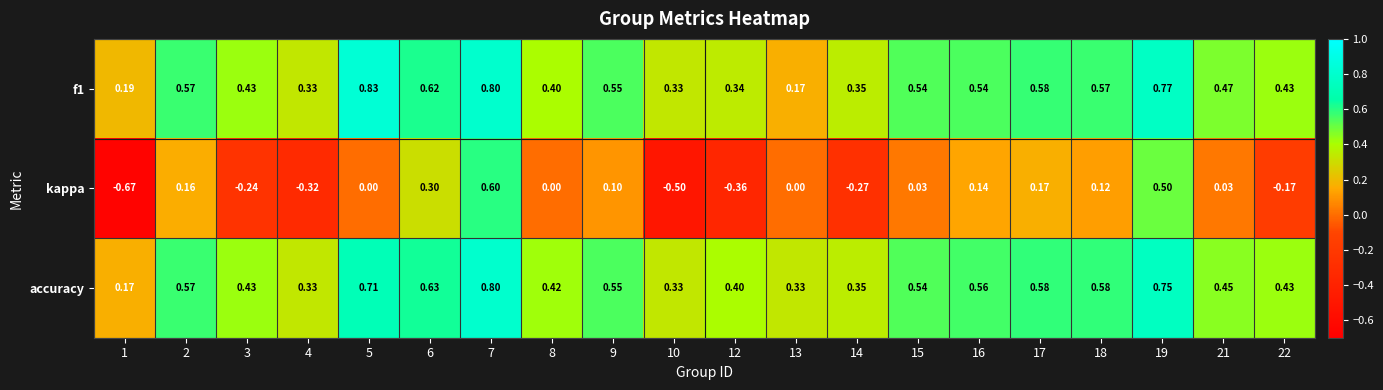

Is the value of kappa at 13 greater than the value of accuracy at 6?

No